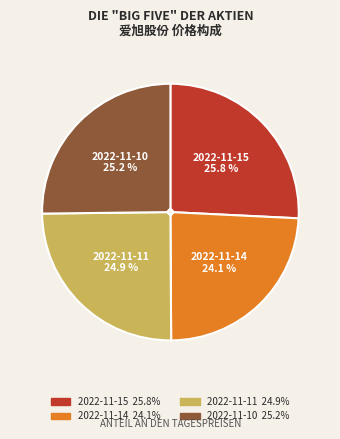

Between 2022-11-11 and 2022-11-14, which is larger?

2022-11-11